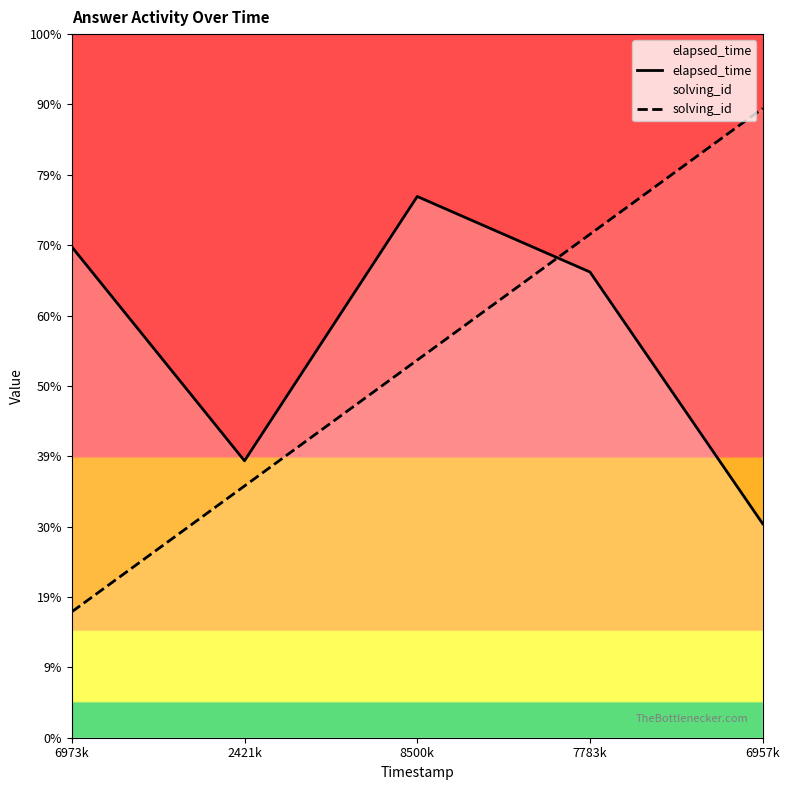

True or false: elapsed_time and solving_id cross at least once.

True